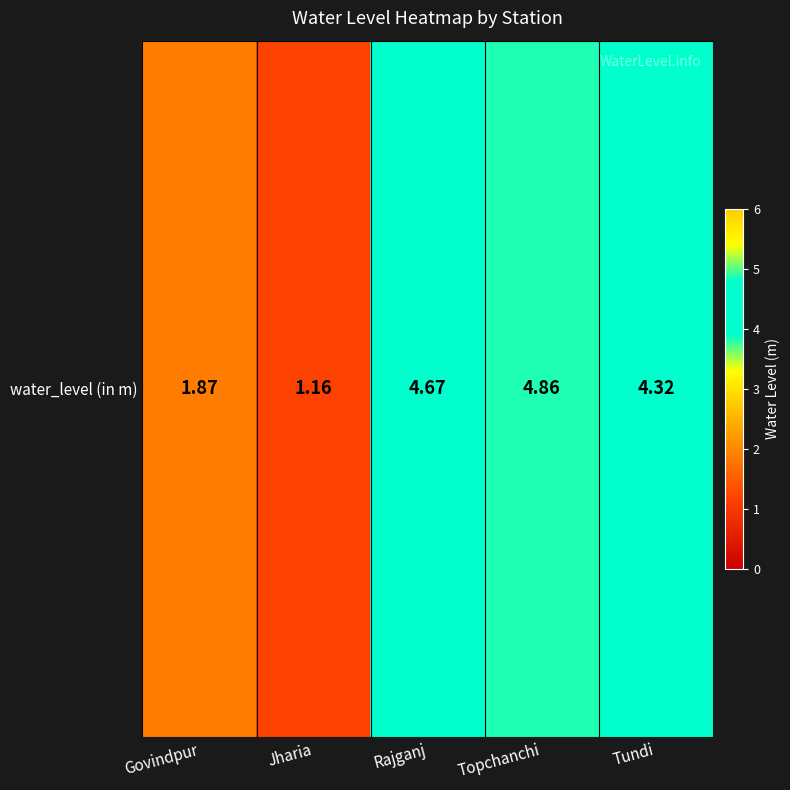

What is the greatest value displayed?

4.9